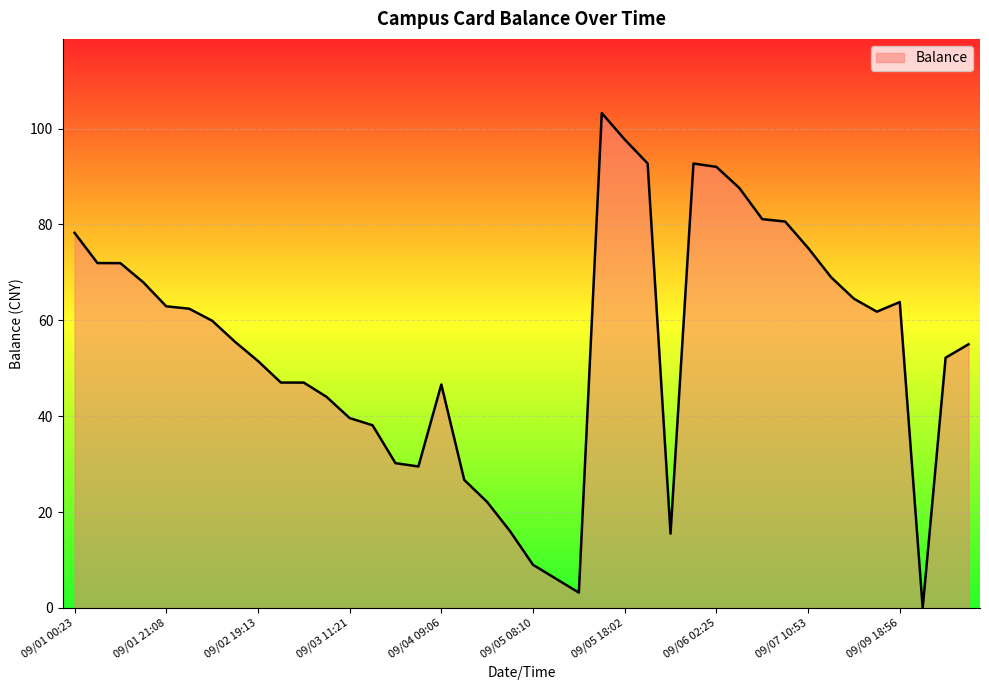

What is the maximum value shown in the chart?

103.2